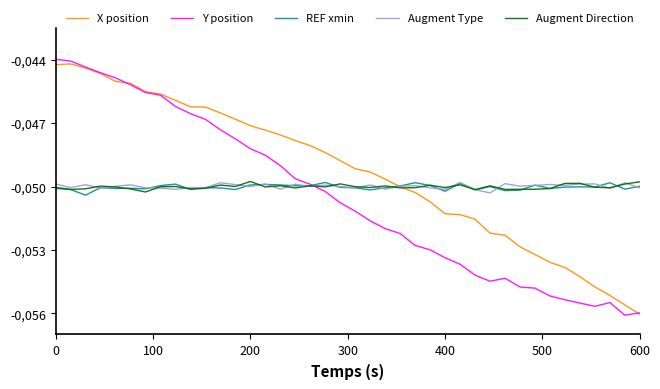

How many interior local peaks does the Y position series have?

2